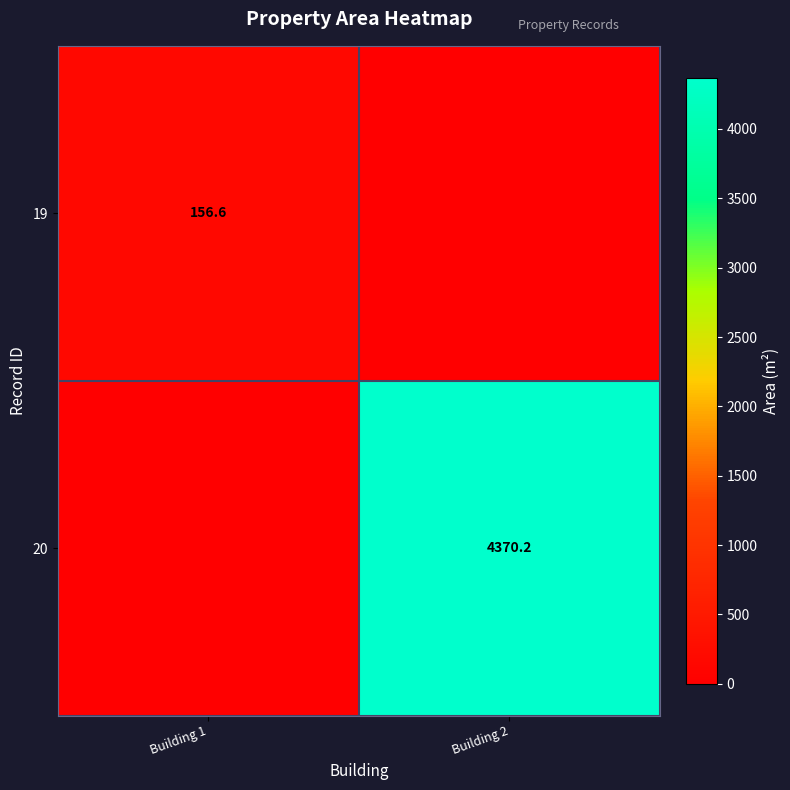

The 19 series shows 233.3 at Building 1. True or false?

False